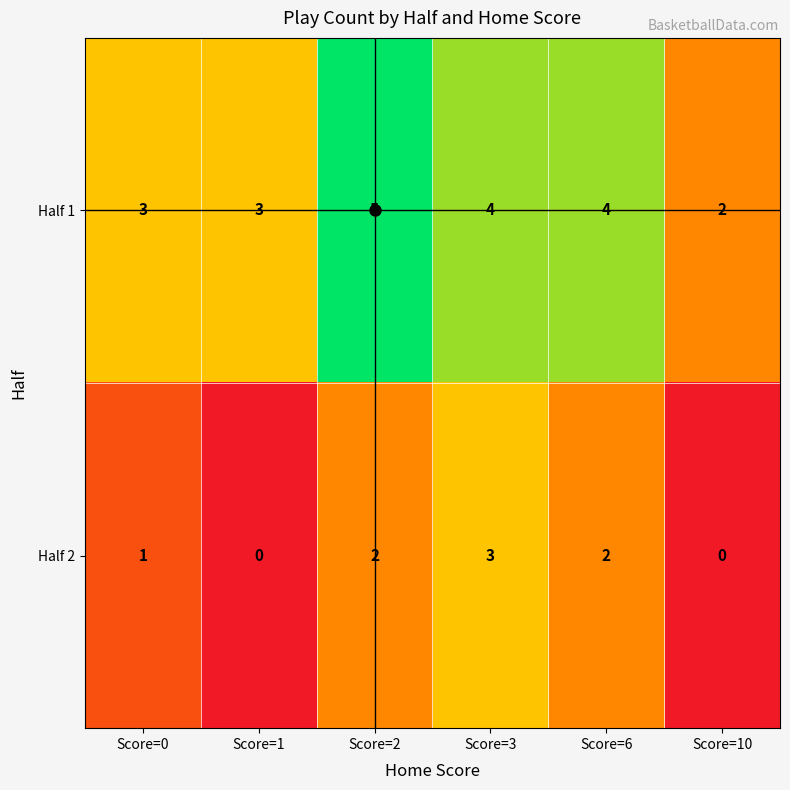

What value does the Half 1 series have at Score=2?

5